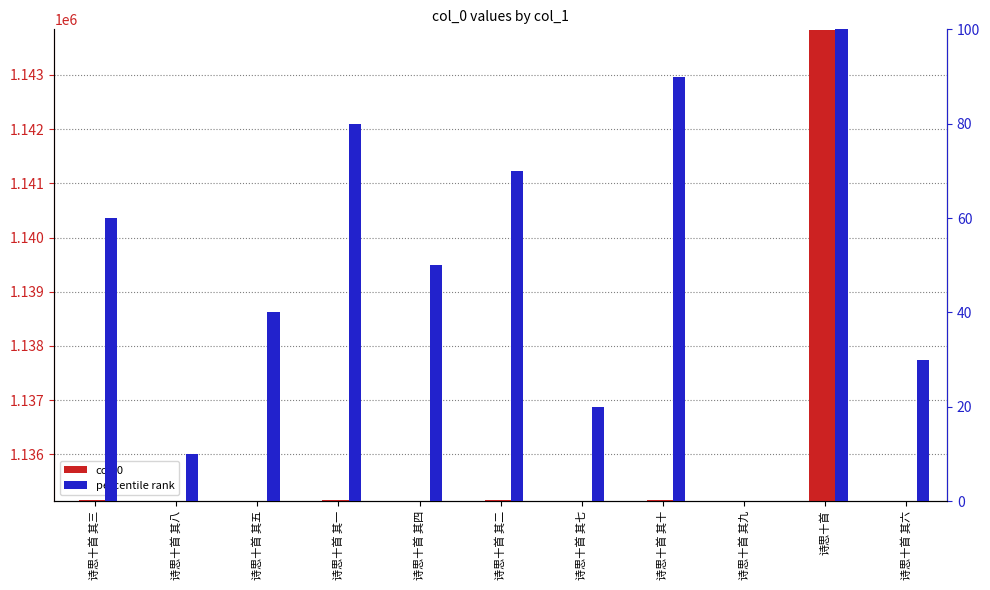

Where is col_0 nearest to the value 1139489?

诗思十首 其十